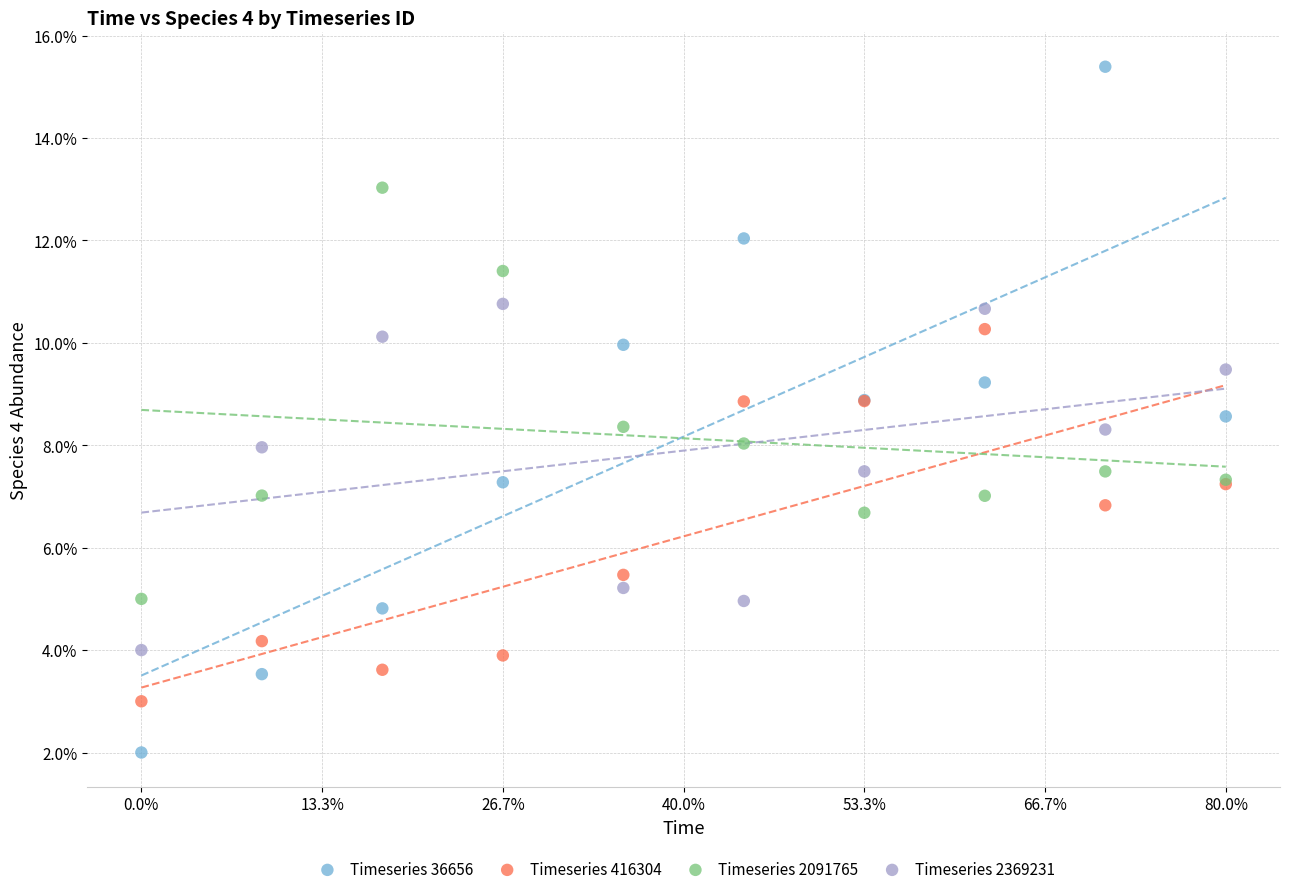

Which series contains the highest Y value?

Timeseries 36656